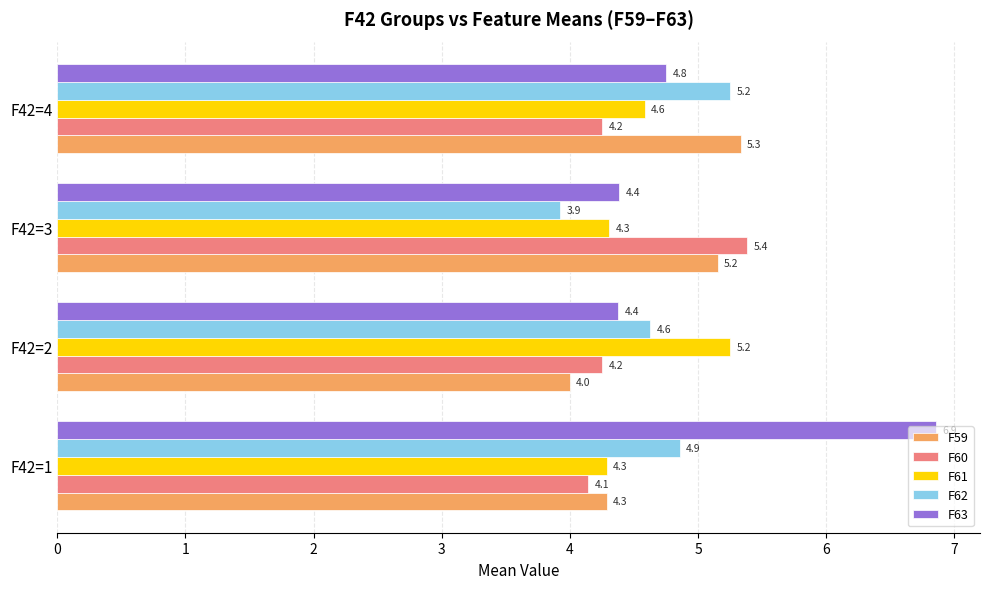

At how many categories does at least one series exceed 4?

4